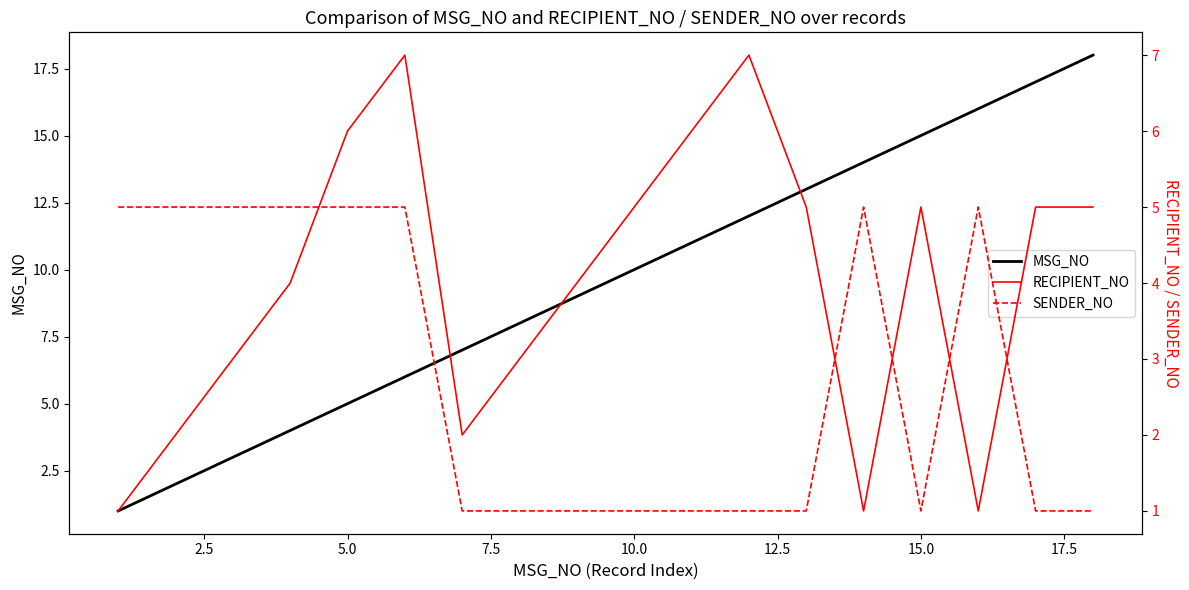

What are all the series names shown in the legend?

MSG_NO, RECIPIENT_NO, SENDER_NO